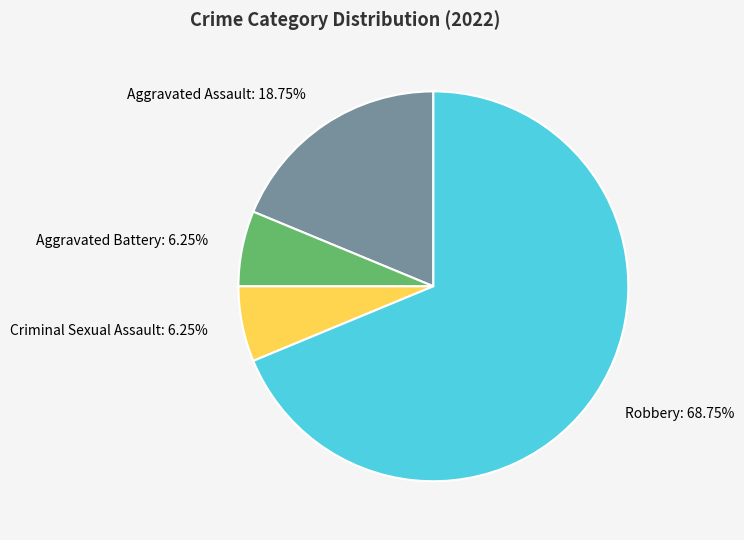

Between Aggravated Assault and Criminal Sexual Assault, which is larger?

Aggravated Assault